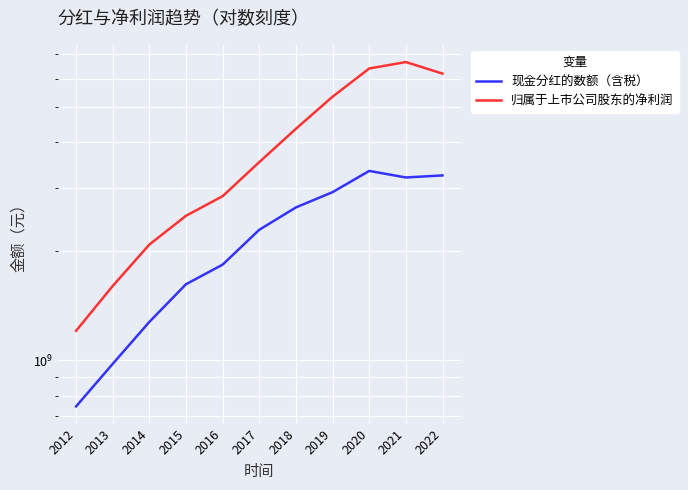

List the series in order of their peak value, highest first.

归属于上市公司股东的净利润, 现金分红的数额（含税）